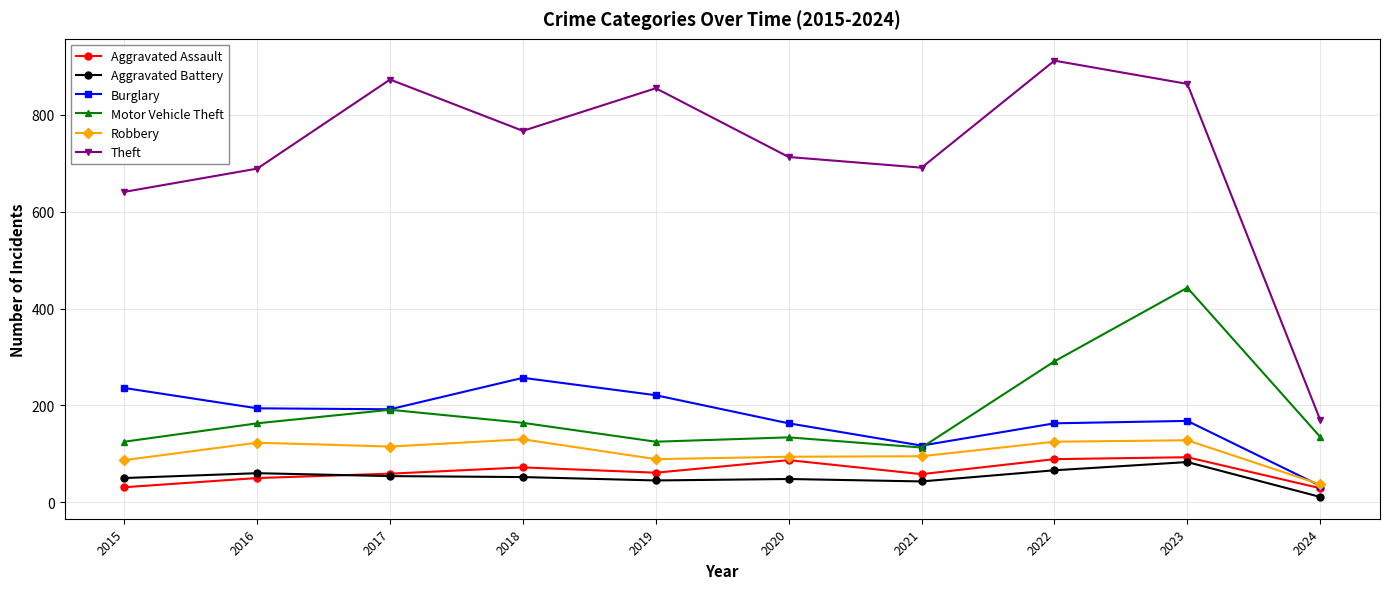

At 2022, list the series in order from largest to smallest.

Theft, Motor Vehicle Theft, Burglary, Robbery, Aggravated Assault, Aggravated Battery